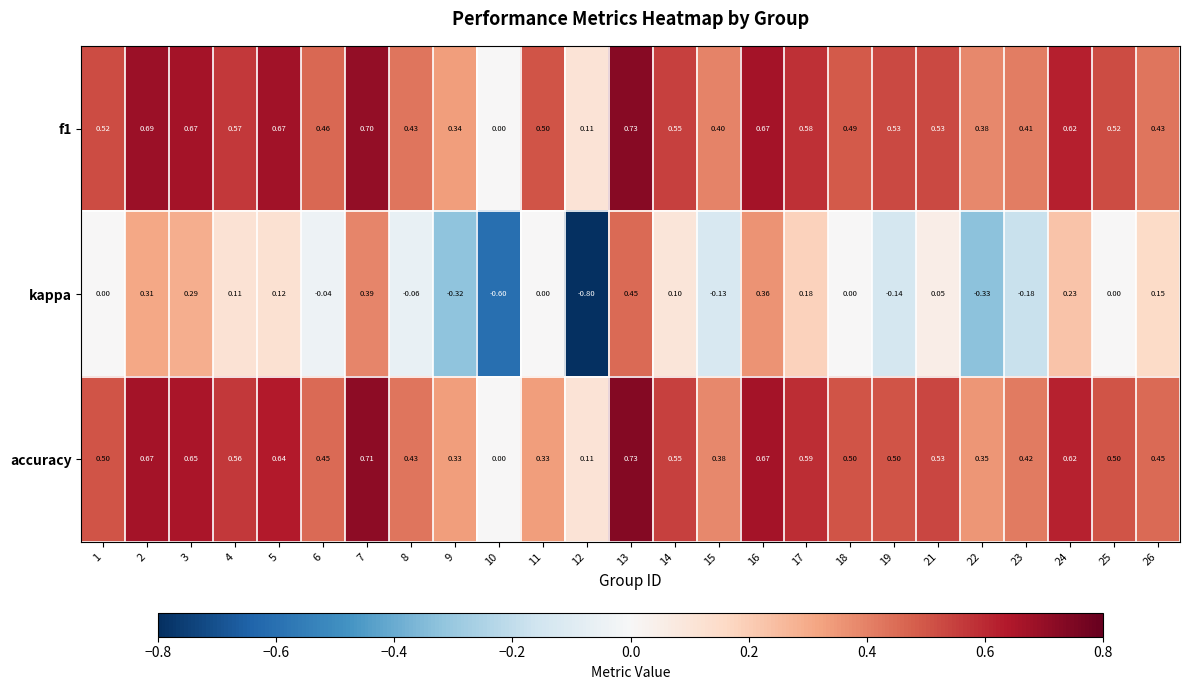

Which series has the largest range (max minus min)?

kappa